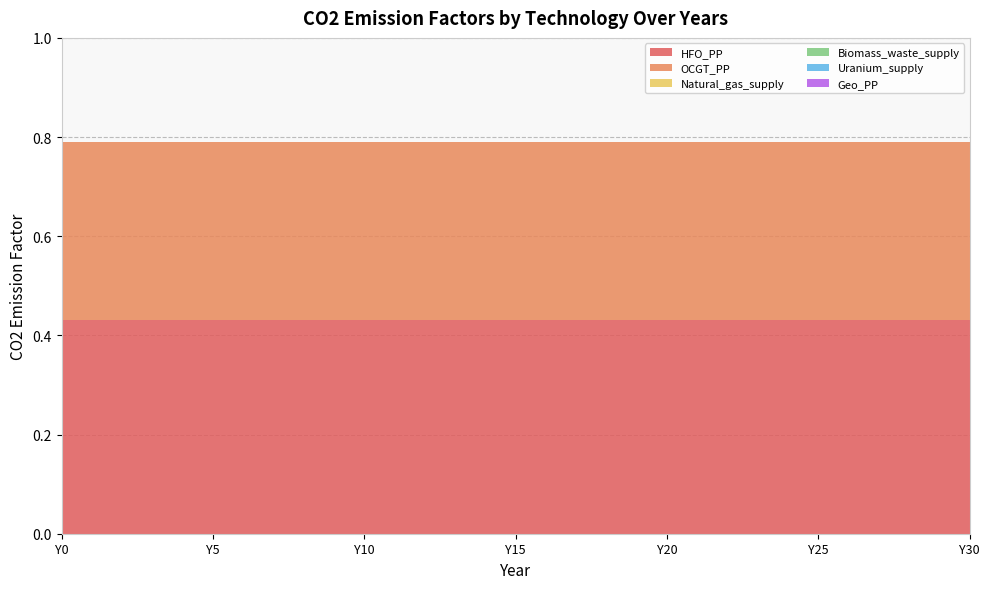

Reading left to right, extract all data points from this chart.

HFO_PP: 0.4	0.4	0.4	0.4	0.4	0.4	0.4	0.4	0.4	0.4	0.4	0.4	0.4	0.4	0.4	0.4	0.4	0.4	0.4	0.4	0.4	0.4	0.4	0.4	0.4	0.4	0.4	0.4	0.4	0.4	0.4
OCGT_PP: 0.4	0.4	0.4	0.4	0.4	0.4	0.4	0.4	0.4	0.4	0.4	0.4	0.4	0.4	0.4	0.4	0.4	0.4	0.4	0.4	0.4	0.4	0.4	0.4	0.4	0.4	0.4	0.4	0.4	0.4	0.4
Natural_gas_supply: 0.0	0.0	0.0	0.0	0.0	0.0	0.0	0.0	0.0	0.0	0.0	0.0	0.0	0.0	0.0	0.0	0.0	0.0	0.0	0.0	0.0	0.0	0.0	0.0	0.0	0.0	0.0	0.0	0.0	0.0	0.0
Biomass_waste_supply: 0.0	0.0	0.0	0.0	0.0	0.0	0.0	0.0	0.0	0.0	0.0	0.0	0.0	0.0	0.0	0.0	0.0	0.0	0.0	0.0	0.0	0.0	0.0	0.0	0.0	0.0	0.0	0.0	0.0	0.0	0.0
Uranium_supply: 0.0	0.0	0.0	0.0	0.0	0.0	0.0	0.0	0.0	0.0	0.0	0.0	0.0	0.0	0.0	0.0	0.0	0.0	0.0	0.0	0.0	0.0	0.0	0.0	0.0	0.0	0.0	0.0	0.0	0.0	0.0
Geo_PP: 0.0	0.0	0.0	0.0	0.0	0.0	0.0	0.0	0.0	0.0	0.0	0.0	0.0	0.0	0.0	0.0	0.0	0.0	0.0	0.0	0.0	0.0	0.0	0.0	0.0	0.0	0.0	0.0	0.0	0.0	0.0